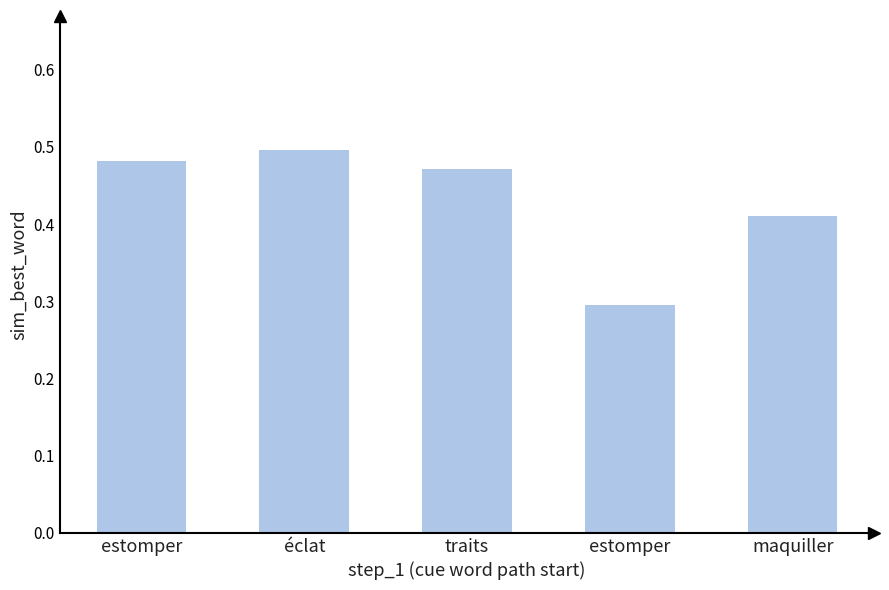

Are the bars horizontal?

No